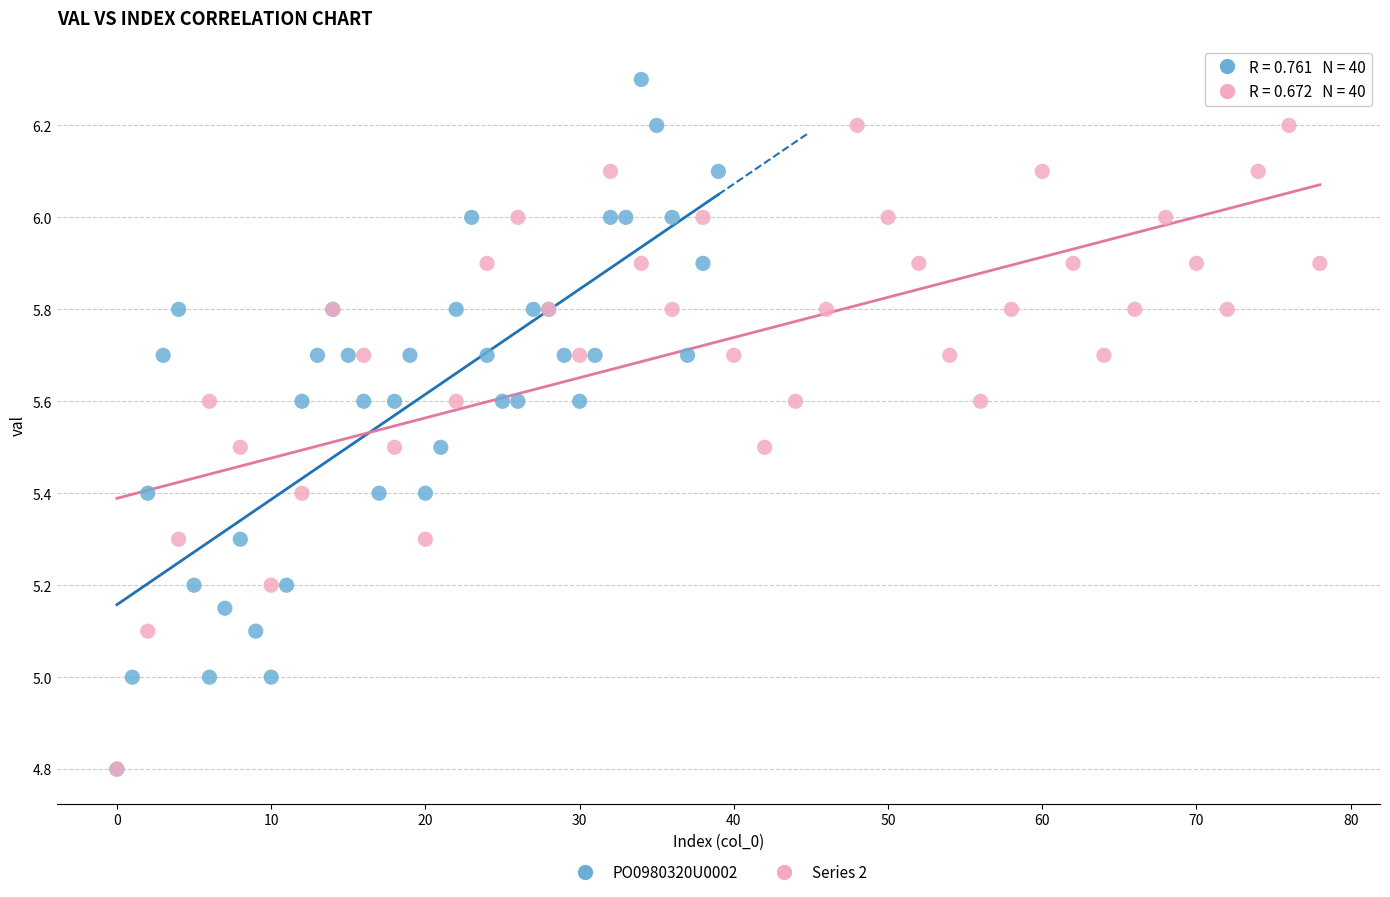

Which series reaches the maximum Y coordinate?

PO0980320U0002